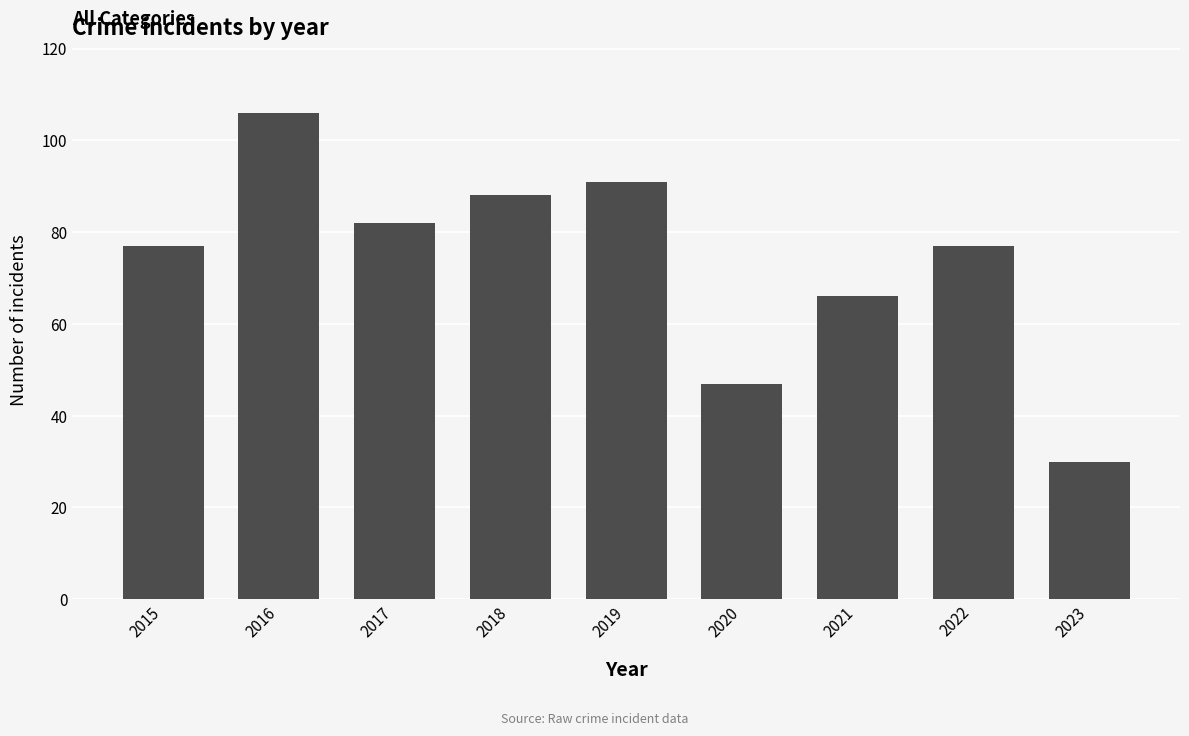

Count the number of categories in the chart.

9